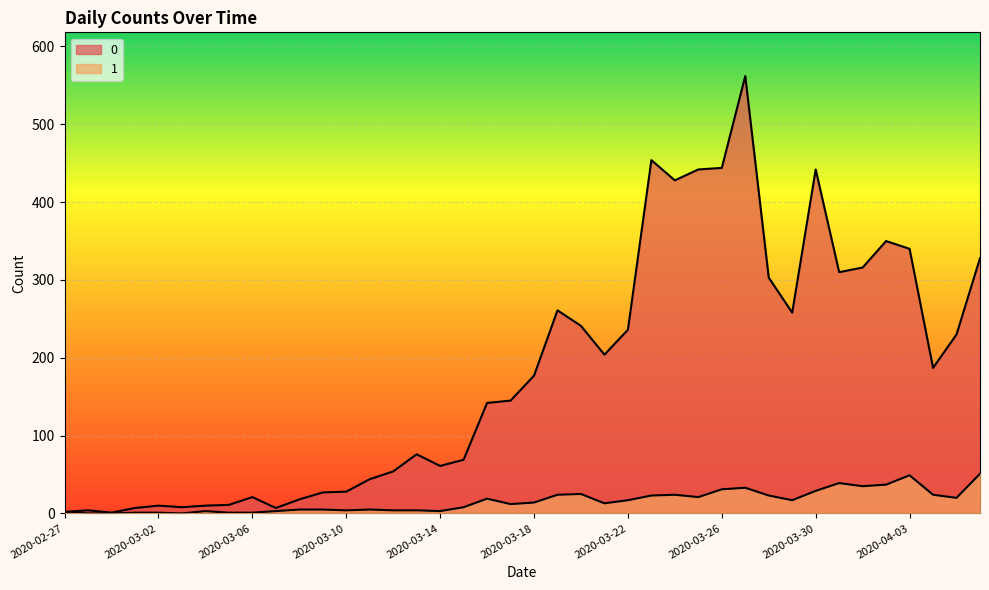

True or false: 0 and 1 cross at least once.

False